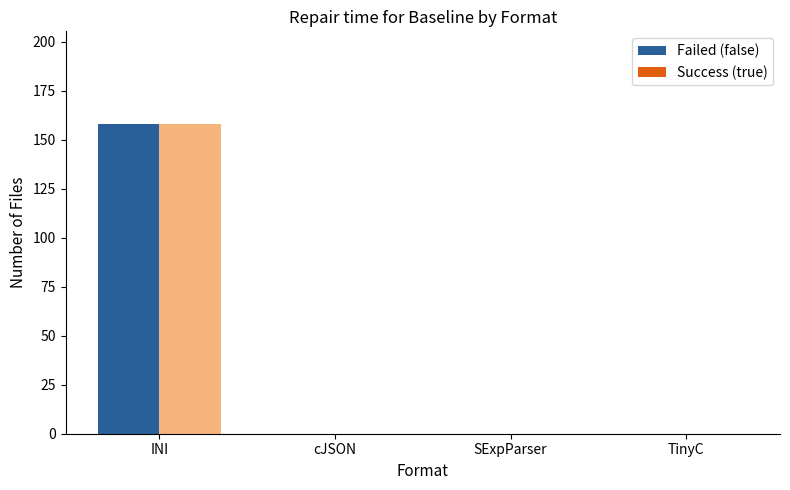

How many groups of bars are there?

4